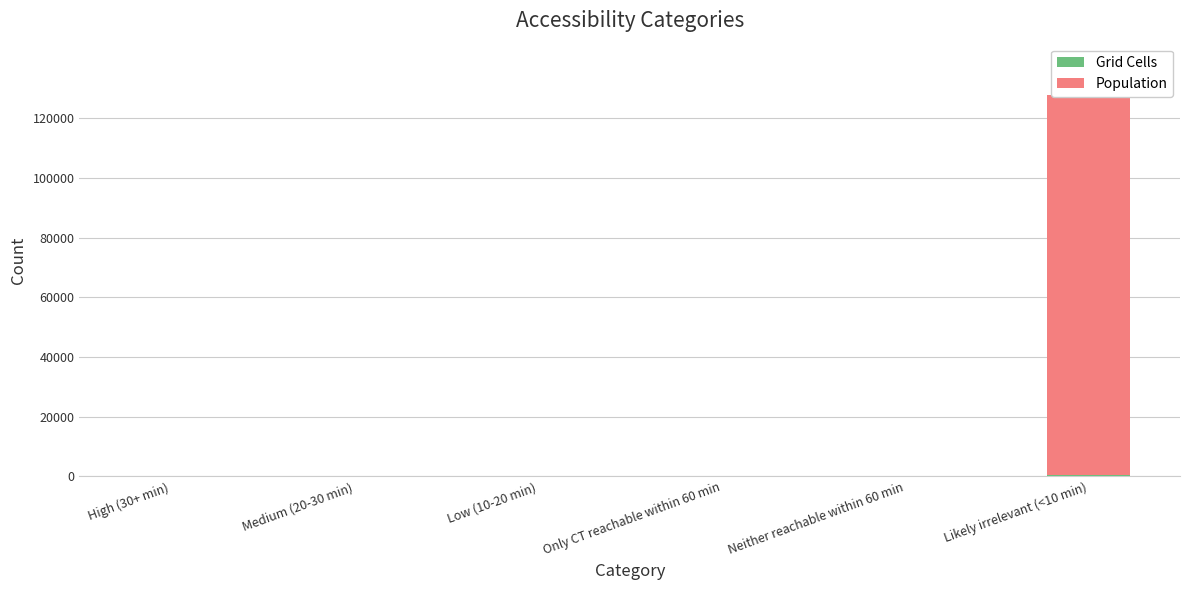

Is the value of Population at Likely irrelevant (<10 min) greater than the value of Grid Cells at Only CT reachable within 60 min?

Yes